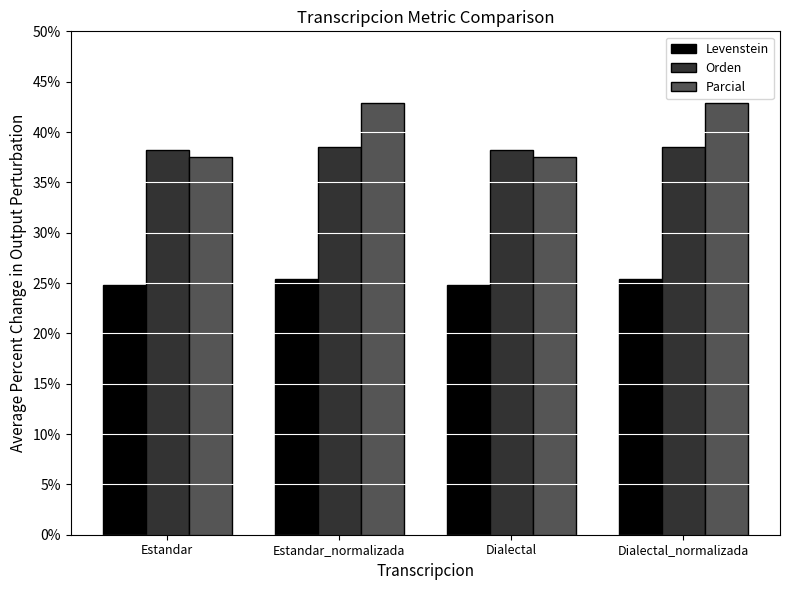

What is the approximate value of Orden at Dialectal?

38.2